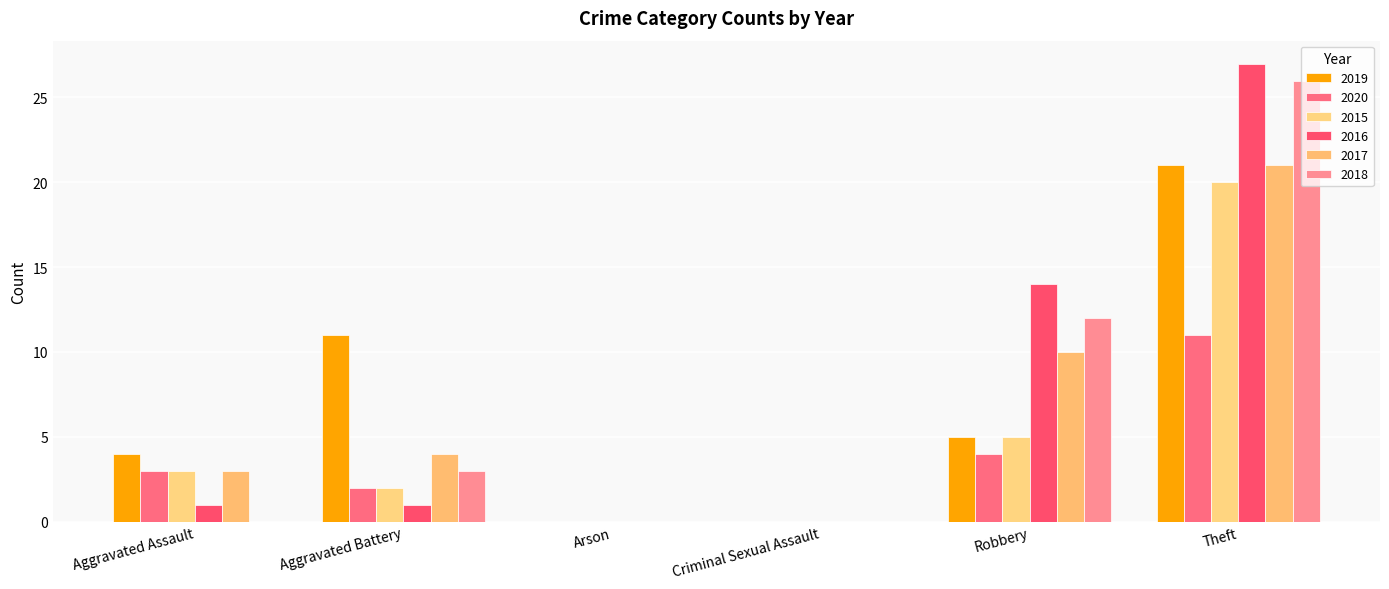

The 2020 series shows 11 at Theft. True or false?

True